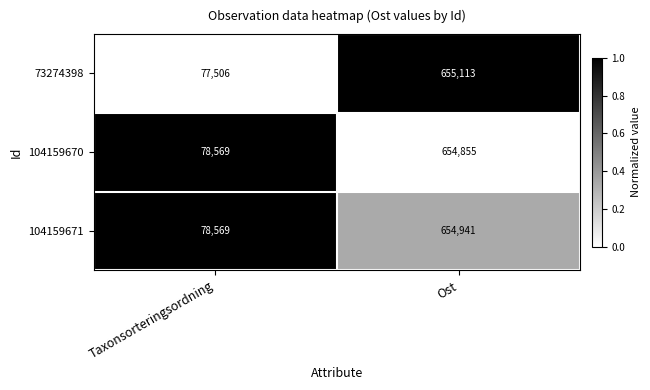

What is the sum of the 104159670 values at Ost and Taxonsorteringsordning?

733424